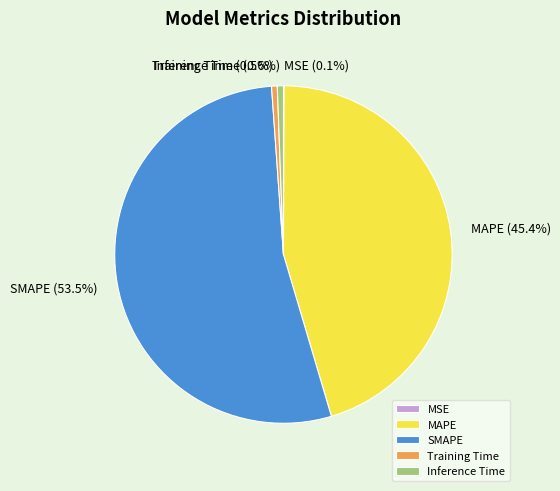

What percentage is NOT represented by Training Time?

99.5%